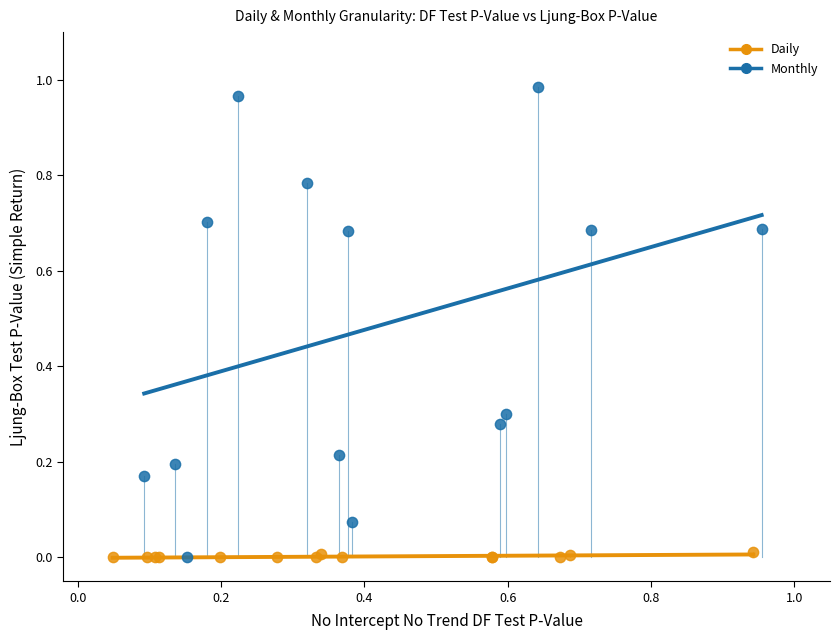

Which series has the largest Y range (max minus min)?

Monthly